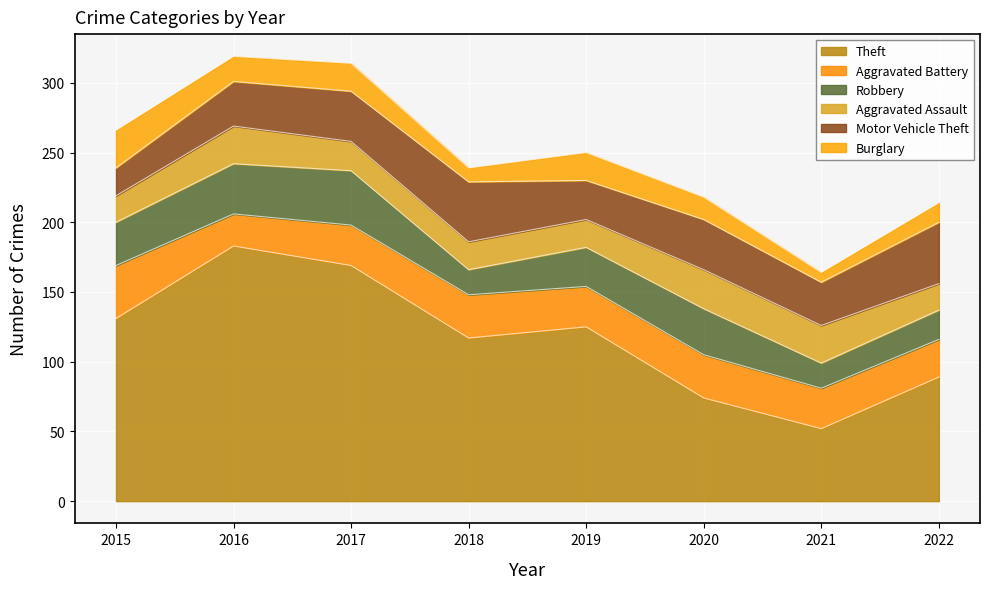

Where does the Motor Vehicle Theft series first go above 36?

2018